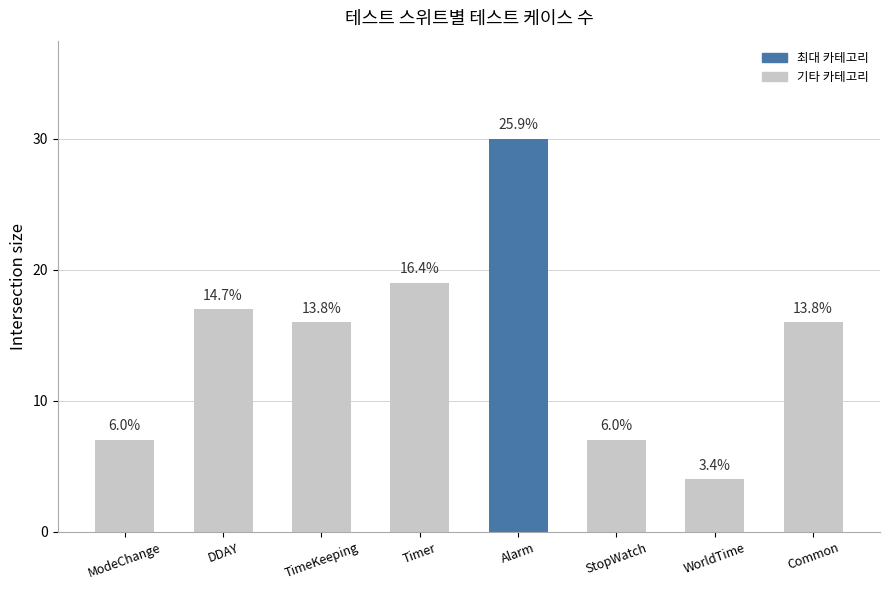

List the labels in order of value, smallest first.

WorldTime, ModeChange, StopWatch, TimeKeeping, Common, DDAY, Timer, Alarm